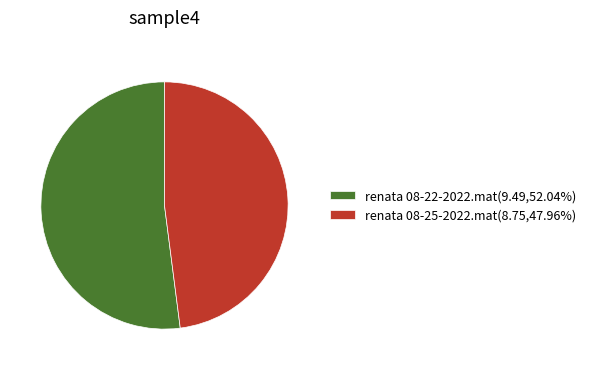

The renata 08-25-2022.mat slice represents 34% of the pie. True or false?

False